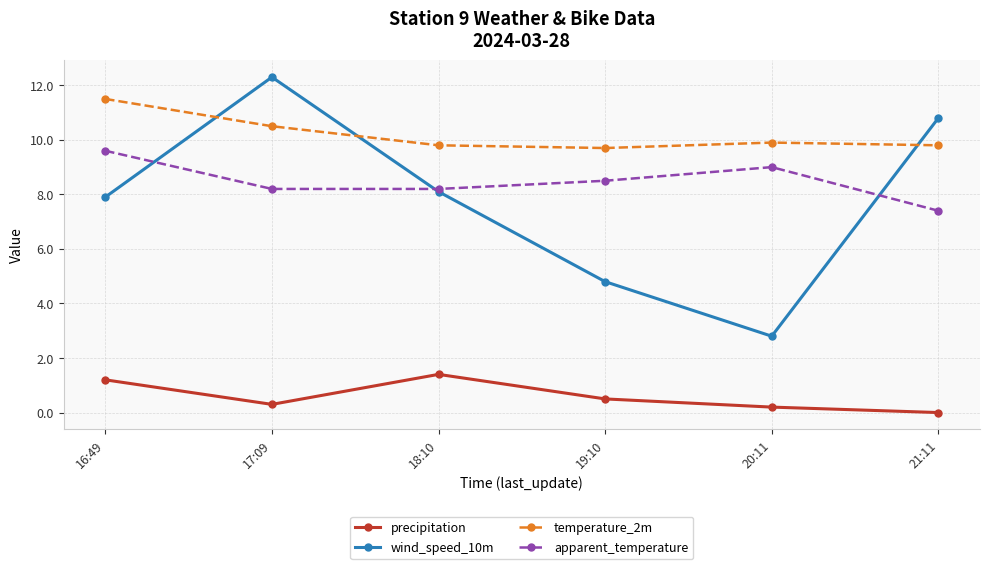

True or false: precipitation and temperature_2m intersect in this chart.

False